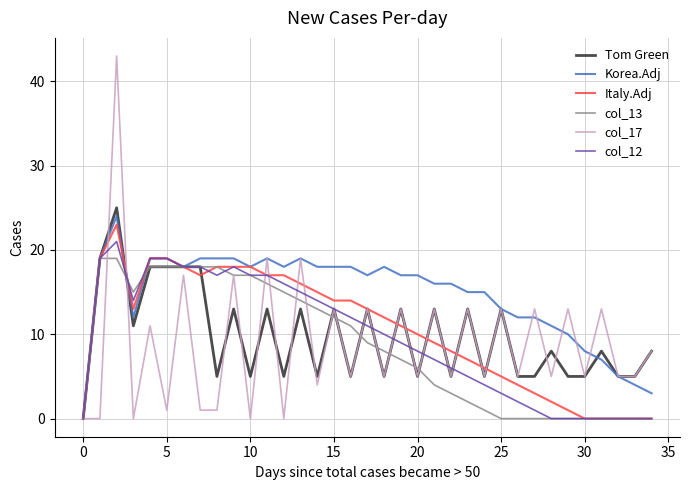

Does the chart have visible grid lines?

Yes